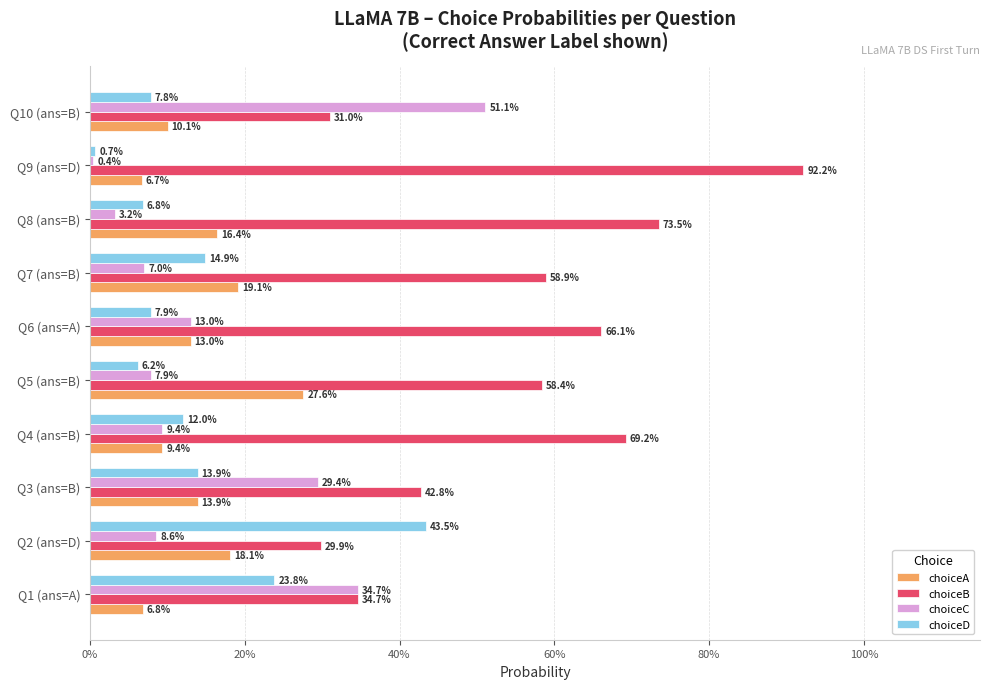

What are all the series names shown in the legend?

choiceA, choiceB, choiceC, choiceD